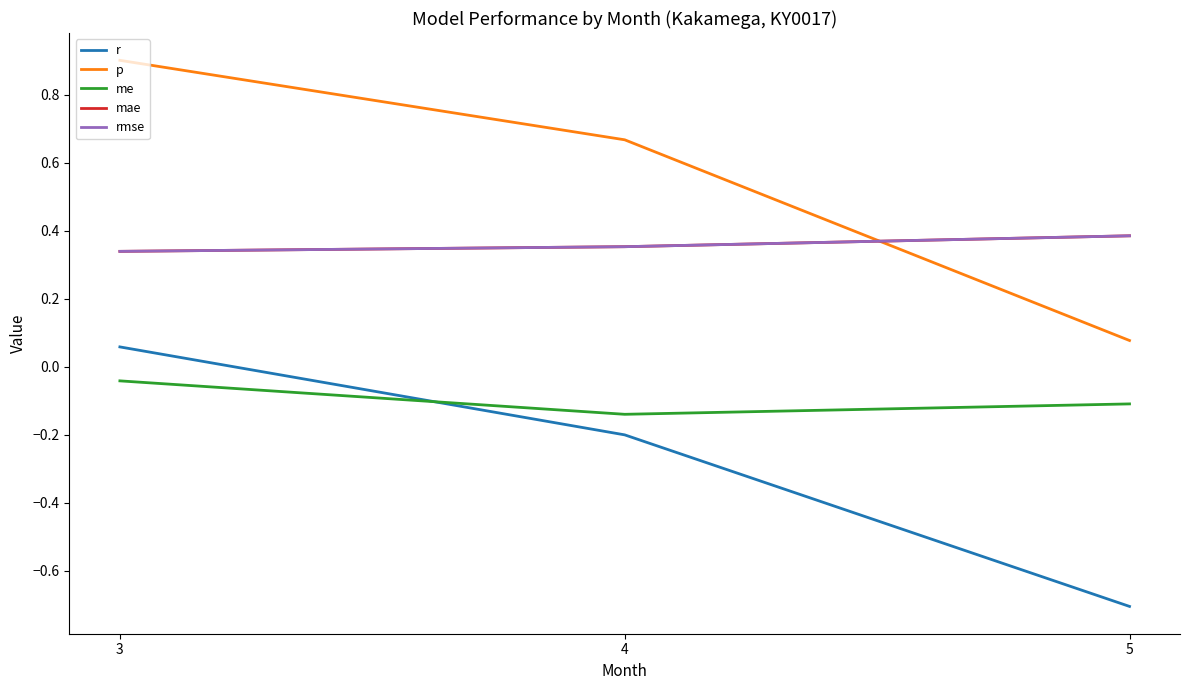

Is this an area chart (filled region under the line)?

No